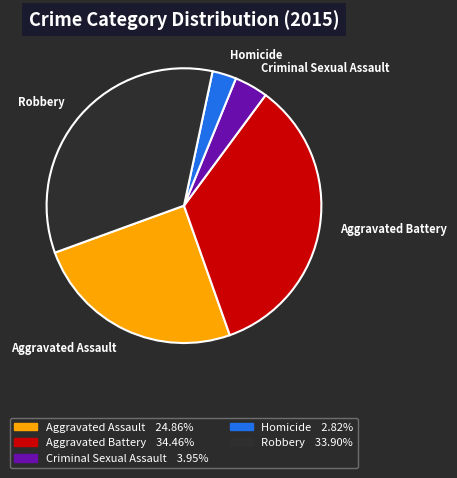

Is there any slice that represents more than half of the pie?

No